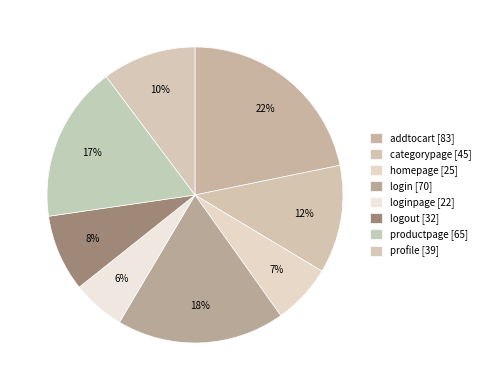

How many slices are in this pie chart?

8